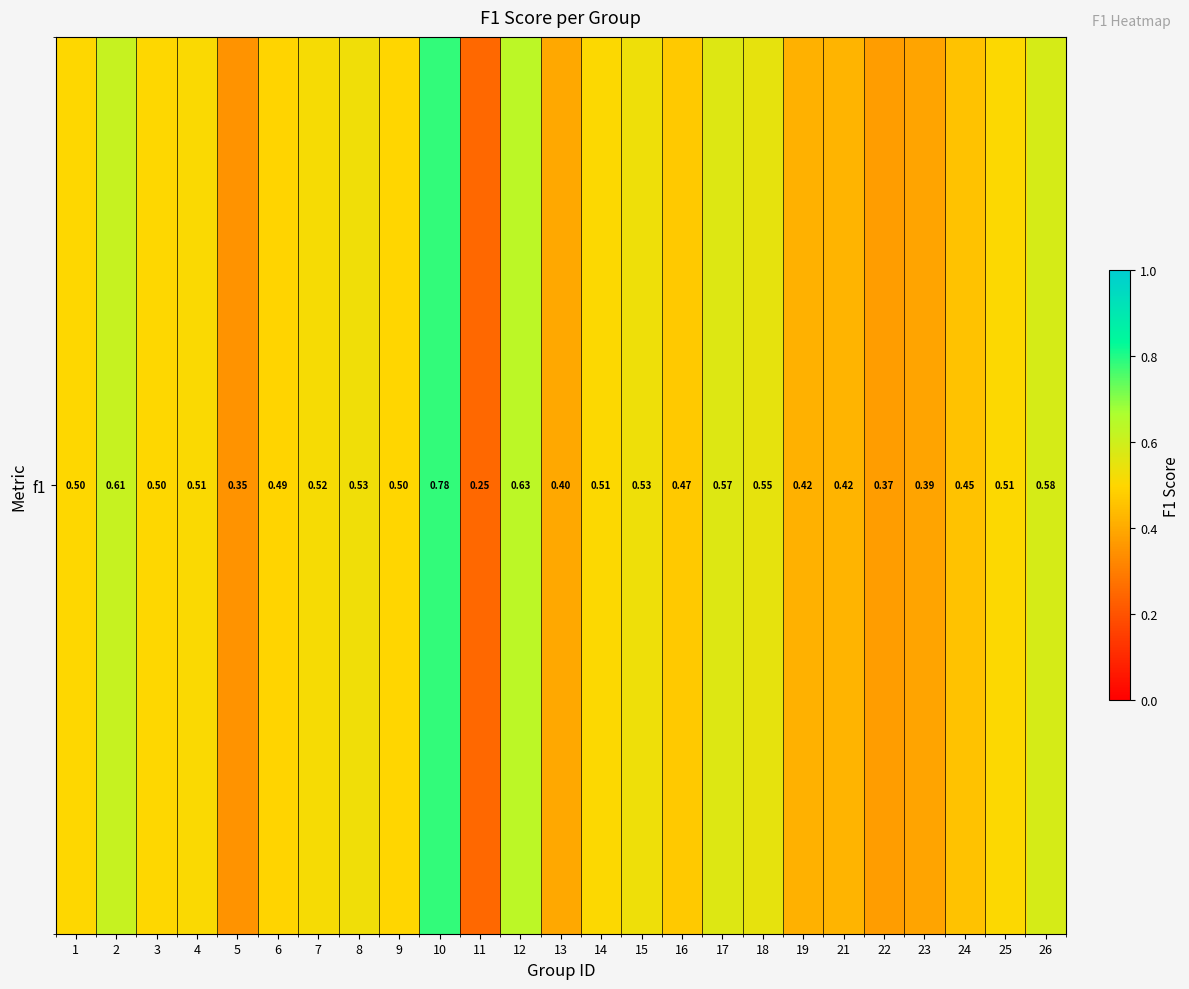

Is it true that the value at 23 is 0.6?

False